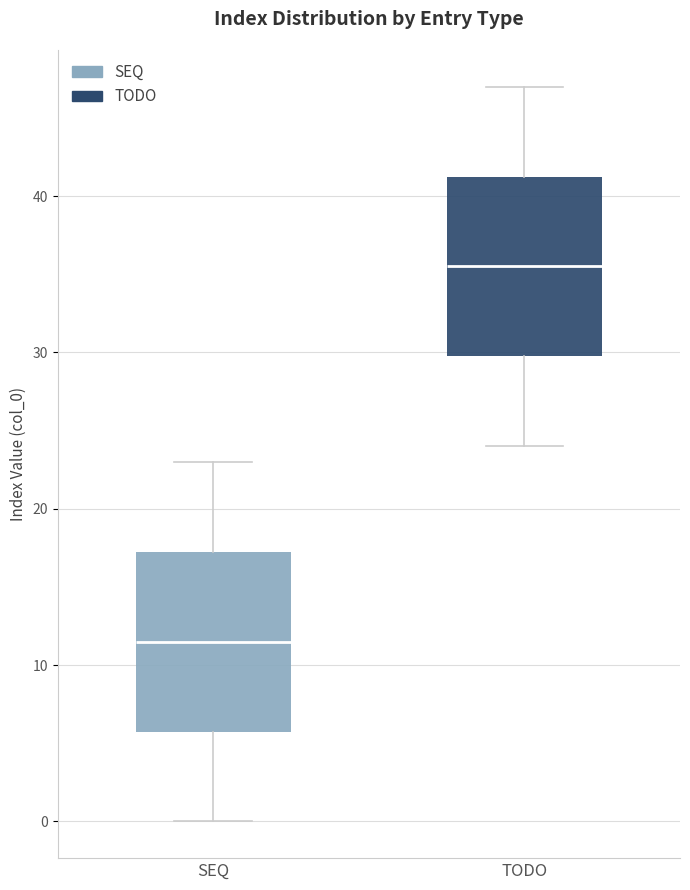

Which box's median line is the lowest?

SEQ